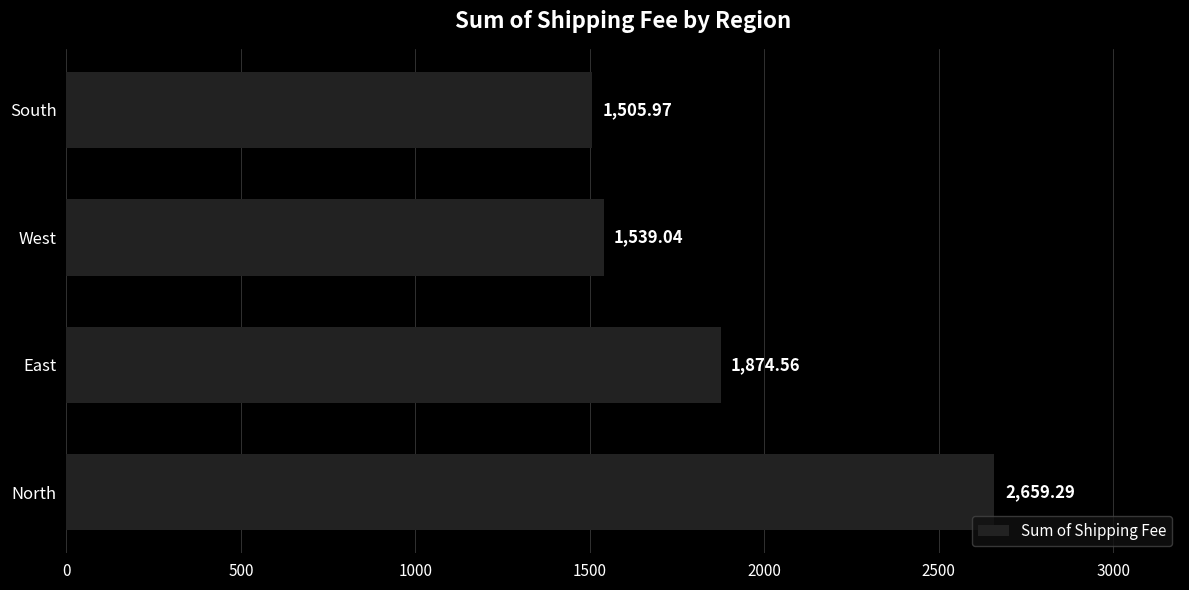

List the labels in order of value, smallest first.

South, West, East, North